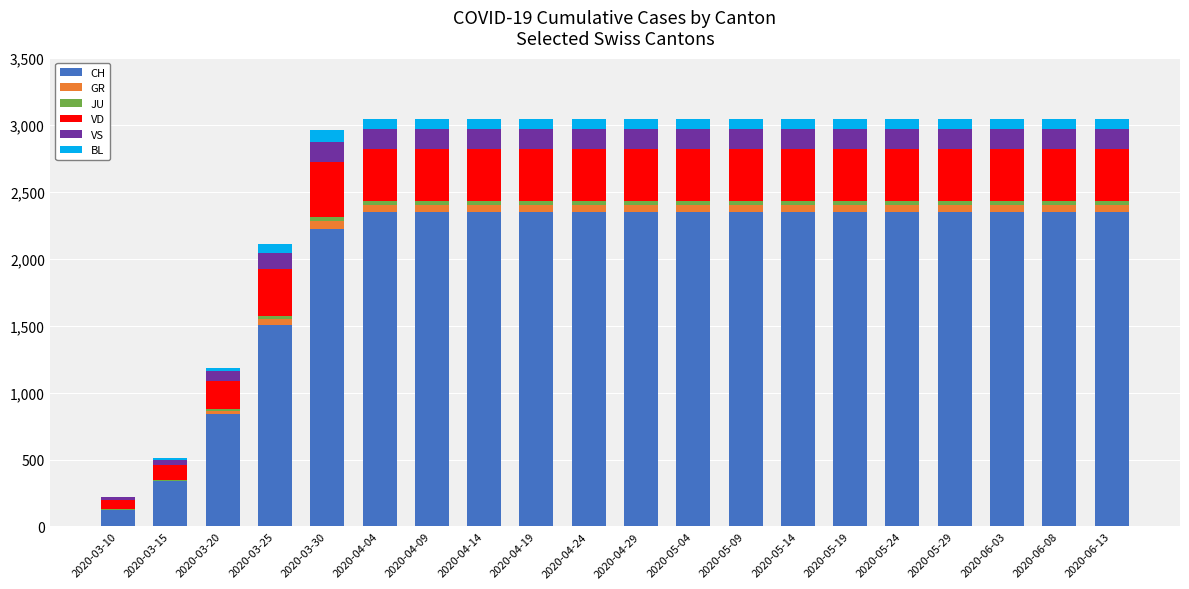

At which label is CH closest to 1236?

2020-03-25